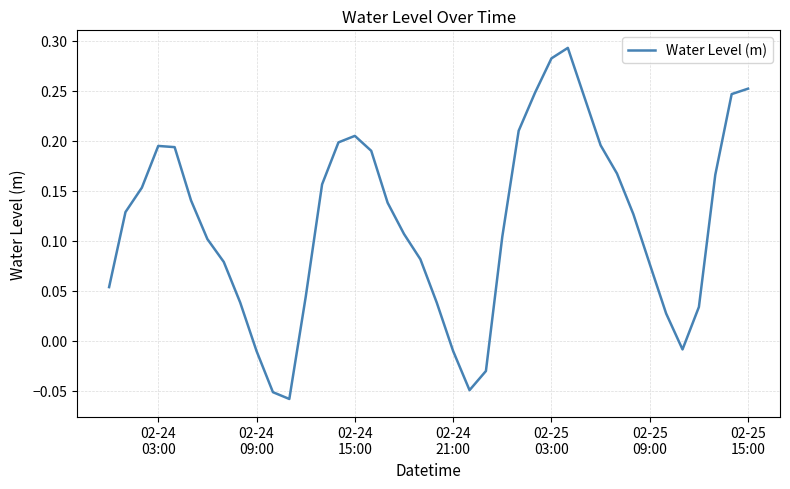

Is this an area chart (filled region under the line)?

No